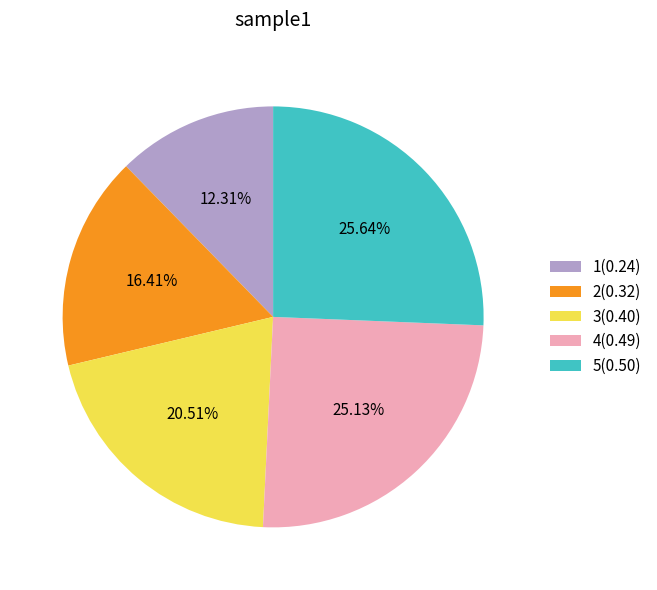

Does 1 represent more than half of the total?

No